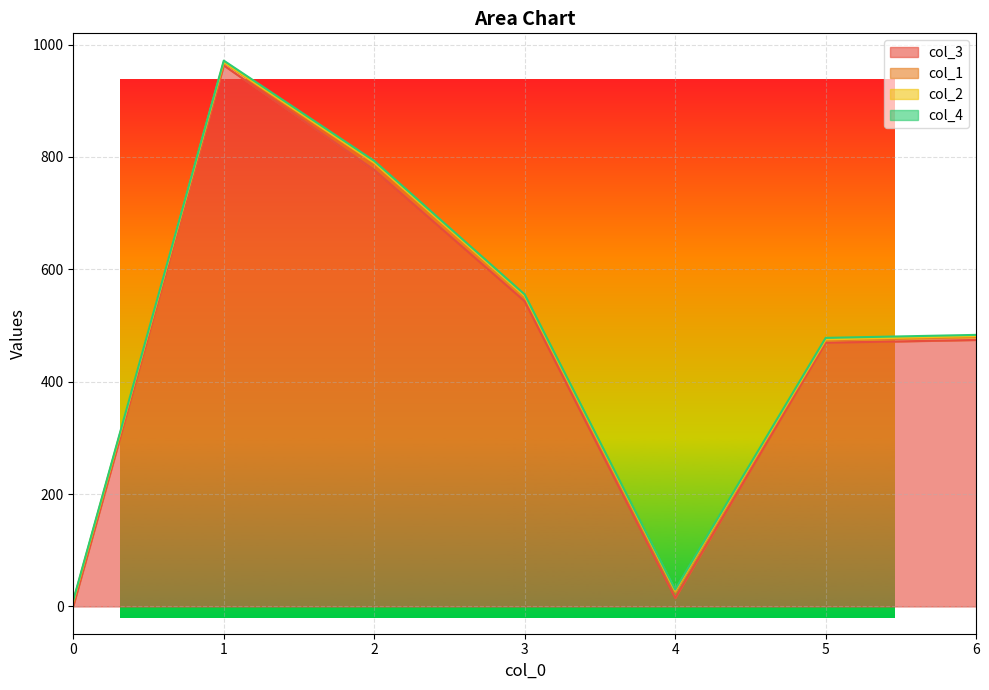

True or false: col_2 has a value of 1 at 0.

True